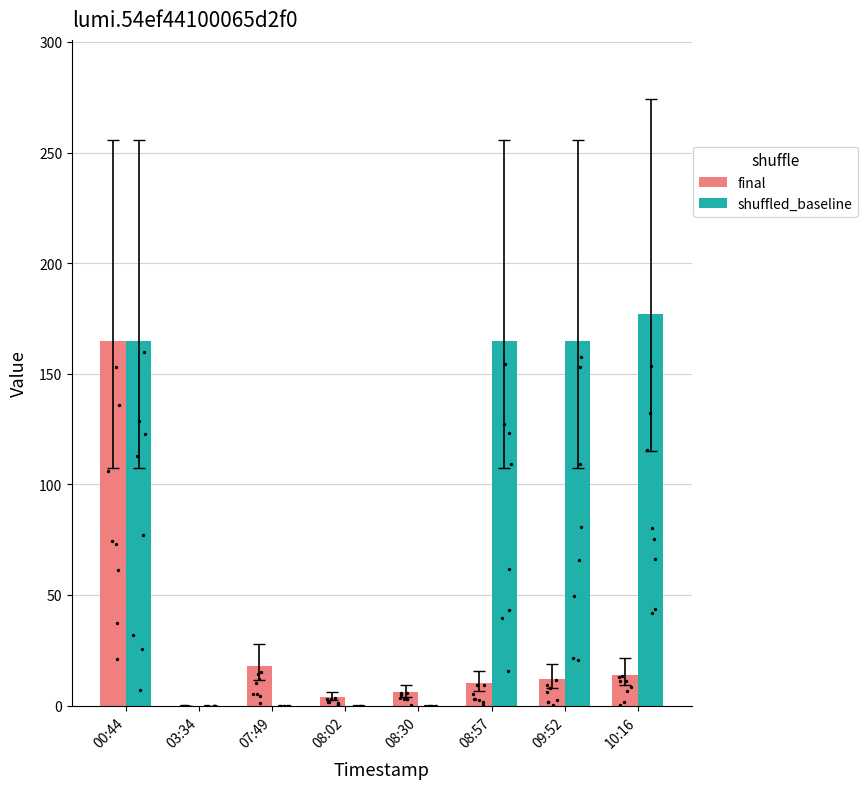

Is the value of final at 00:44 greater than the value of shuffled_baseline at 07:49?

Yes